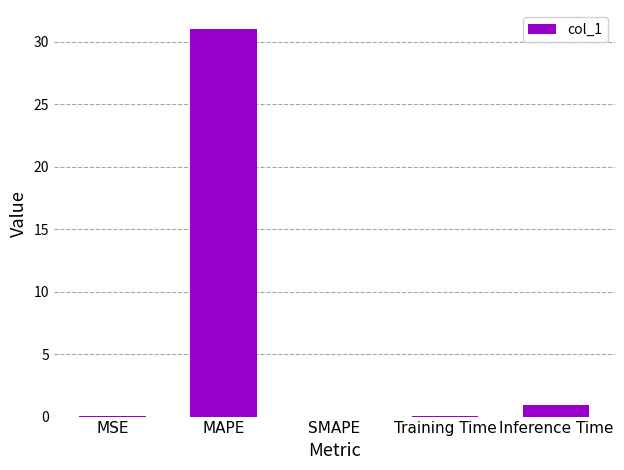

What is the maximum value shown in the chart?

31.0